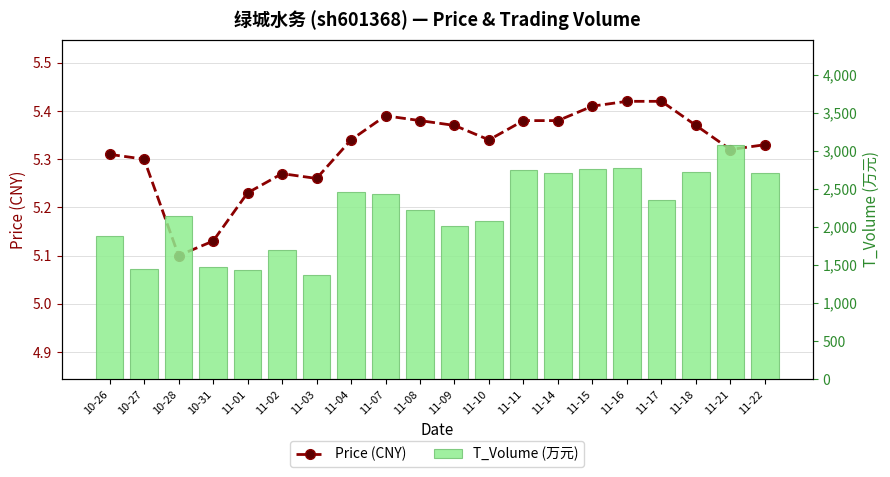

At how many categories does at least one series exceed 1895?

14